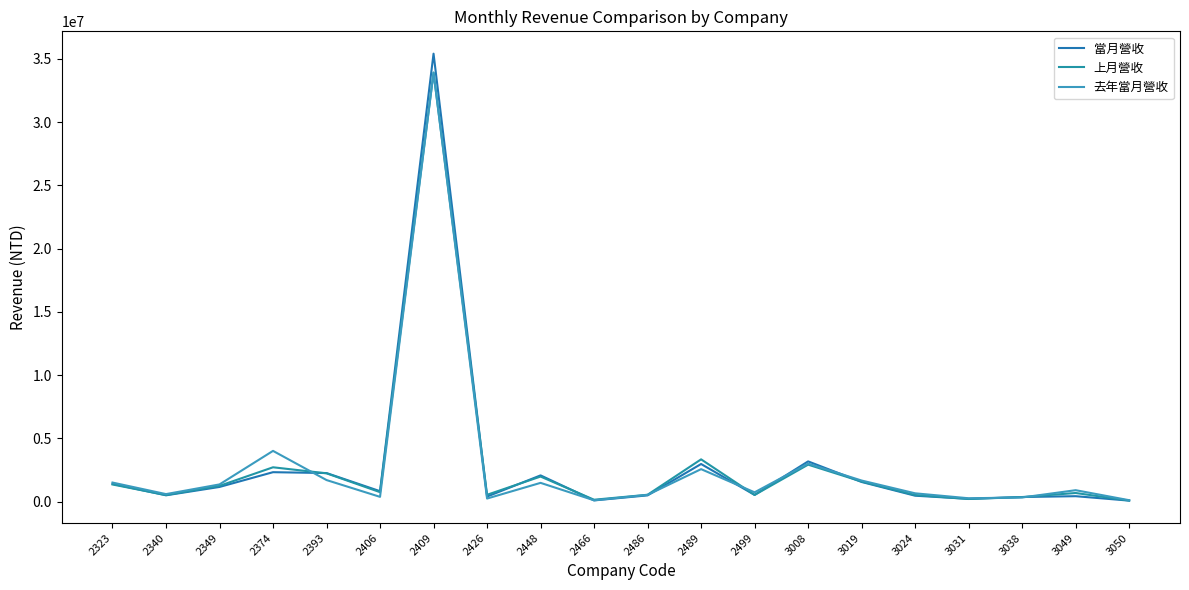

How many lines are shown in the chart?

3